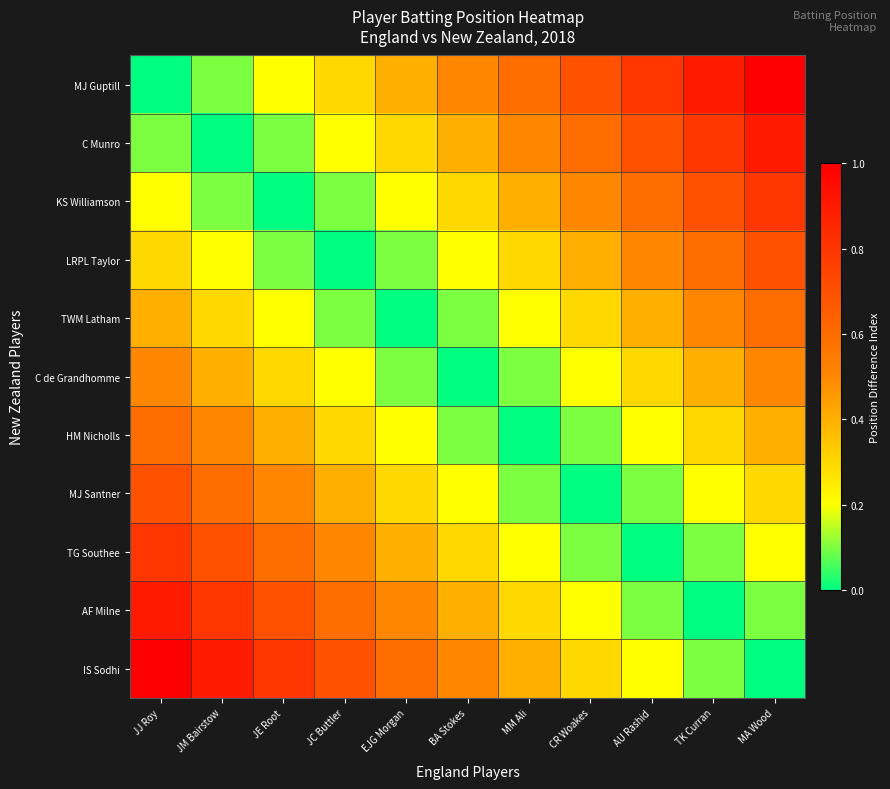

Reading left to right, what are all the values shown in this chart?

MJ Guptill: JJ Roy=0.0	JM Bairstow=0.1	JE Root=0.2	JC Buttler=0.3	EJG Morgan=0.4	BA Stokes=0.5	MM Ali=0.6	CR Woakes=0.7	AU Rashid=0.8	TK Curran=0.9	MA Wood=1.0
C Munro: JJ Roy=0.1	JM Bairstow=0.0	JE Root=0.1	JC Buttler=0.2	EJG Morgan=0.3	BA Stokes=0.4	MM Ali=0.5	CR Woakes=0.6	AU Rashid=0.7	TK Curran=0.8	MA Wood=0.9
KS Williamson: JJ Roy=0.2	JM Bairstow=0.1	JE Root=0.0	JC Buttler=0.1	EJG Morgan=0.2	BA Stokes=0.3	MM Ali=0.4	CR Woakes=0.5	AU Rashid=0.6	TK Curran=0.7	MA Wood=0.8
LRPL Taylor: JJ Roy=0.3	JM Bairstow=0.2	JE Root=0.1	JC Buttler=0.0	EJG Morgan=0.1	BA Stokes=0.2	MM Ali=0.3	CR Woakes=0.4	AU Rashid=0.5	TK Curran=0.6	MA Wood=0.7
TWM Latham: JJ Roy=0.4	JM Bairstow=0.3	JE Root=0.2	JC Buttler=0.1	EJG Morgan=0.0	BA Stokes=0.1	MM Ali=0.2	CR Woakes=0.3	AU Rashid=0.4	TK Curran=0.5	MA Wood=0.6
C de Grandhomme: JJ Roy=0.5	JM Bairstow=0.4	JE Root=0.3	JC Buttler=0.2	EJG Morgan=0.1	BA Stokes=0.0	MM Ali=0.1	CR Woakes=0.2	AU Rashid=0.3	TK Curran=0.4	MA Wood=0.5
HM Nicholls: JJ Roy=0.6	JM Bairstow=0.5	JE Root=0.4	JC Buttler=0.3	EJG Morgan=0.2	BA Stokes=0.1	MM Ali=0.0	CR Woakes=0.1	AU Rashid=0.2	TK Curran=0.3	MA Wood=0.4
MJ Santner: JJ Roy=0.7	JM Bairstow=0.6	JE Root=0.5	JC Buttler=0.4	EJG Morgan=0.3	BA Stokes=0.2	MM Ali=0.1	CR Woakes=0.0	AU Rashid=0.1	TK Curran=0.2	MA Wood=0.3
TG Southee: JJ Roy=0.8	JM Bairstow=0.7	JE Root=0.6	JC Buttler=0.5	EJG Morgan=0.4	BA Stokes=0.3	MM Ali=0.2	CR Woakes=0.1	AU Rashid=0.0	TK Curran=0.1	MA Wood=0.2
AF Milne: JJ Roy=0.9	JM Bairstow=0.8	JE Root=0.7	JC Buttler=0.6	EJG Morgan=0.5	BA Stokes=0.4	MM Ali=0.3	CR Woakes=0.2	AU Rashid=0.1	TK Curran=0.0	MA Wood=0.1
IS Sodhi: JJ Roy=1.0	JM Bairstow=0.9	JE Root=0.8	JC Buttler=0.7	EJG Morgan=0.6	BA Stokes=0.5	MM Ali=0.4	CR Woakes=0.3	AU Rashid=0.2	TK Curran=0.1	MA Wood=0.0